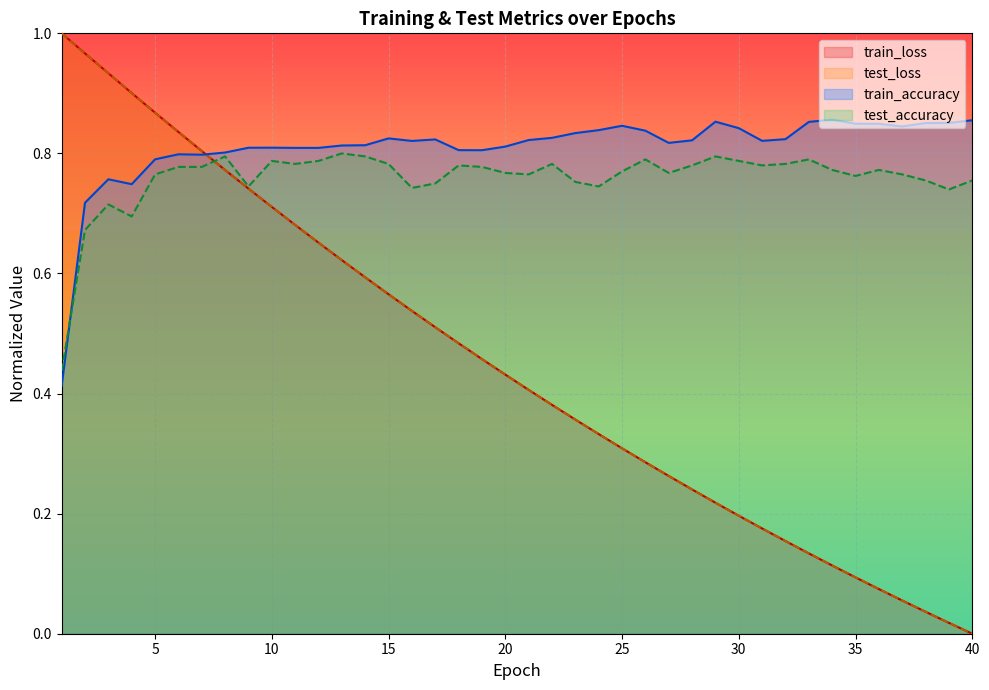

Which series has the largest total across all categories?

train_accuracy